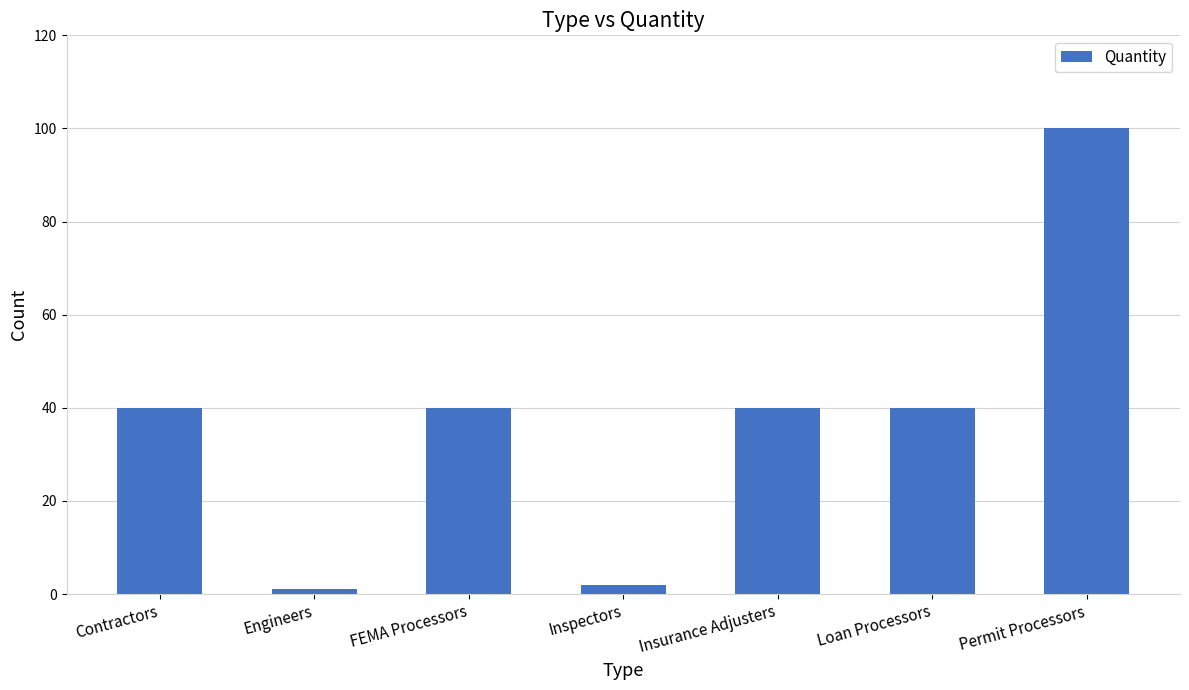

What is the sum of the values at Insurance Adjusters and Loan Processors?

80